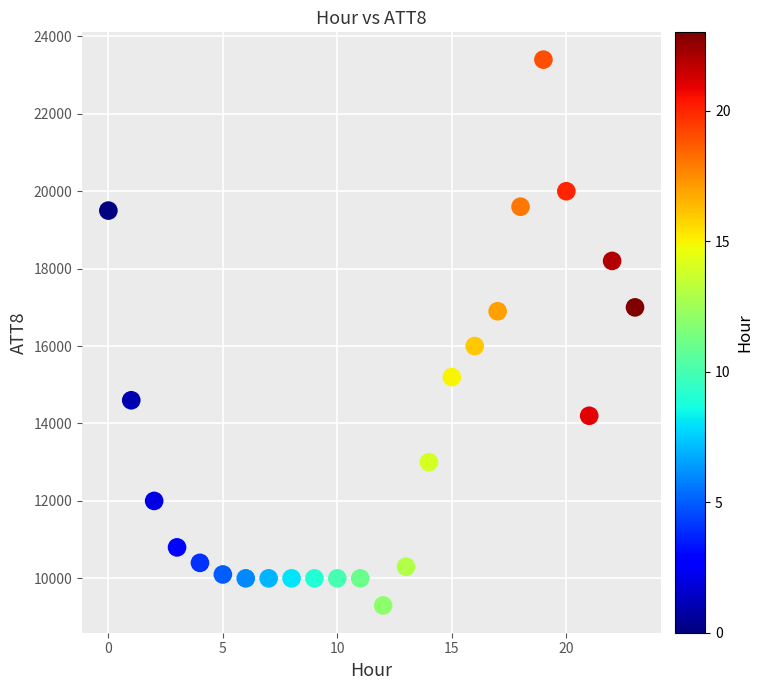

What Y value in the scatter plot is closest to 16350?

16000